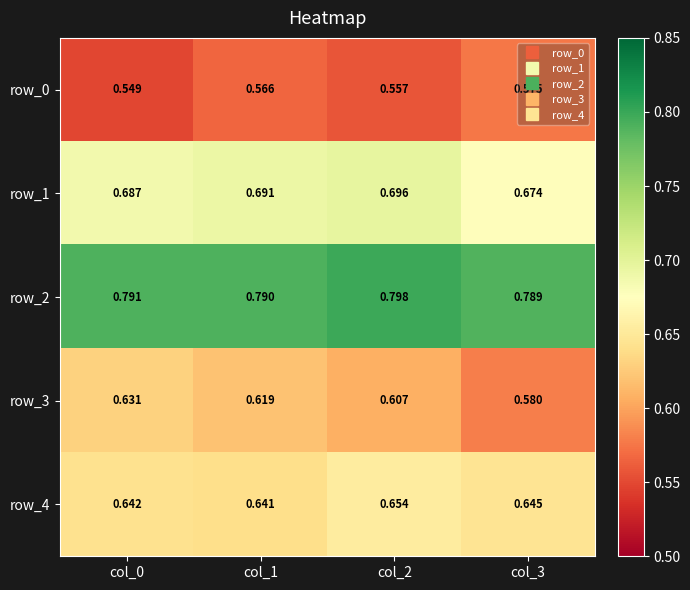

Rank the series by their maximum value, from lowest to highest.

row_0, row_3, row_4, row_1, row_2